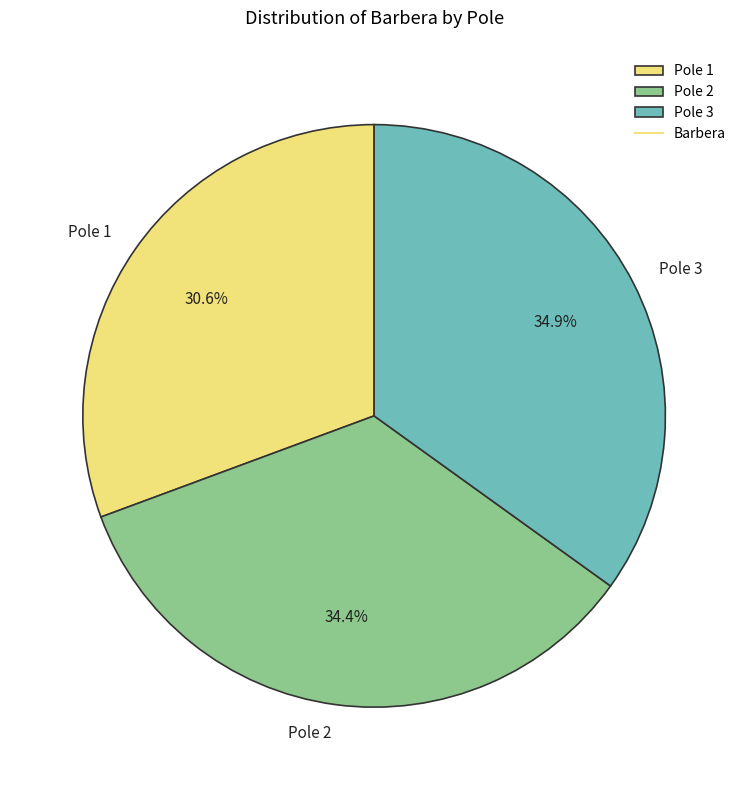

To the nearest percent, what percentage of the pie is Pole 3?

35%